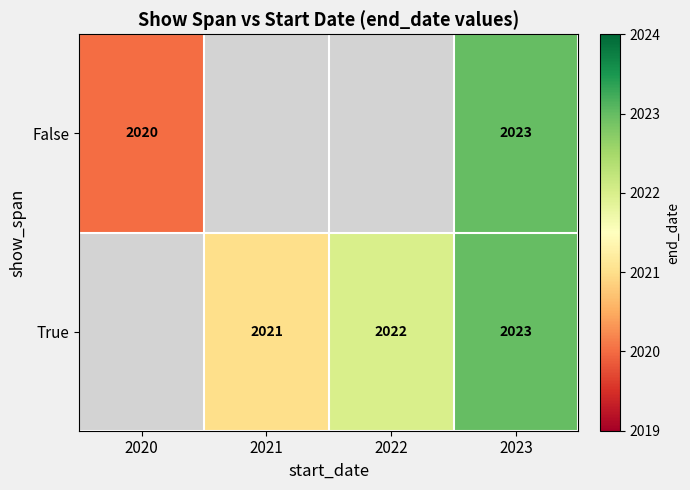

At which category is the sum across all series the highest?

2023